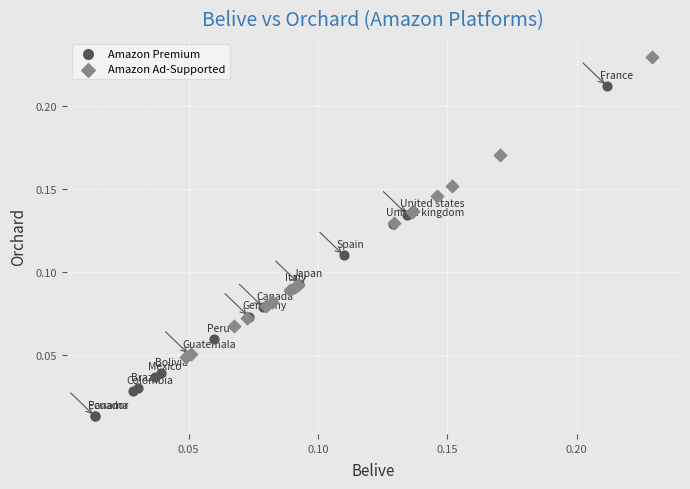

Which series contains the highest Y value?

Amazon Ad-Supported